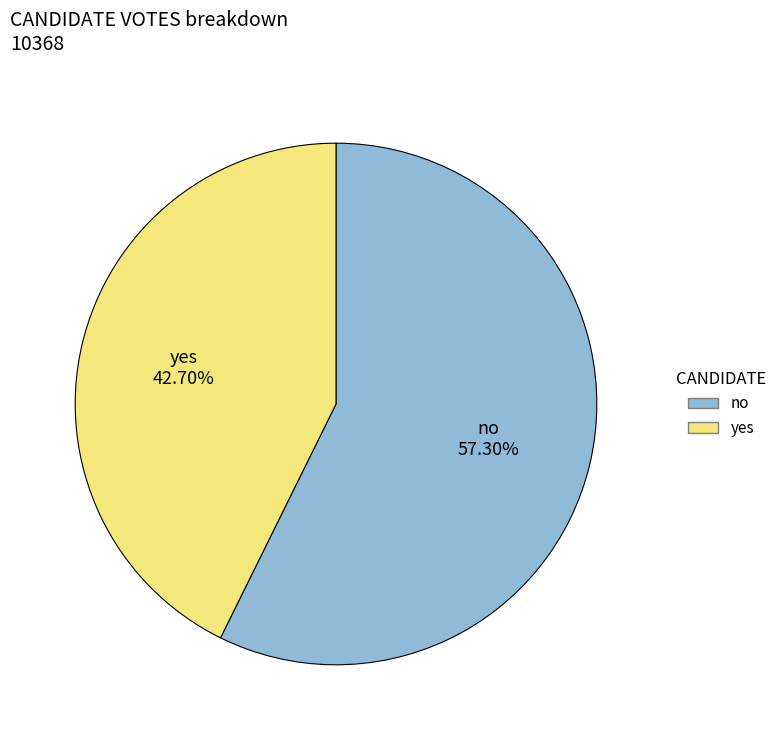

What percentage is the yes slice, to the nearest percent?

43%